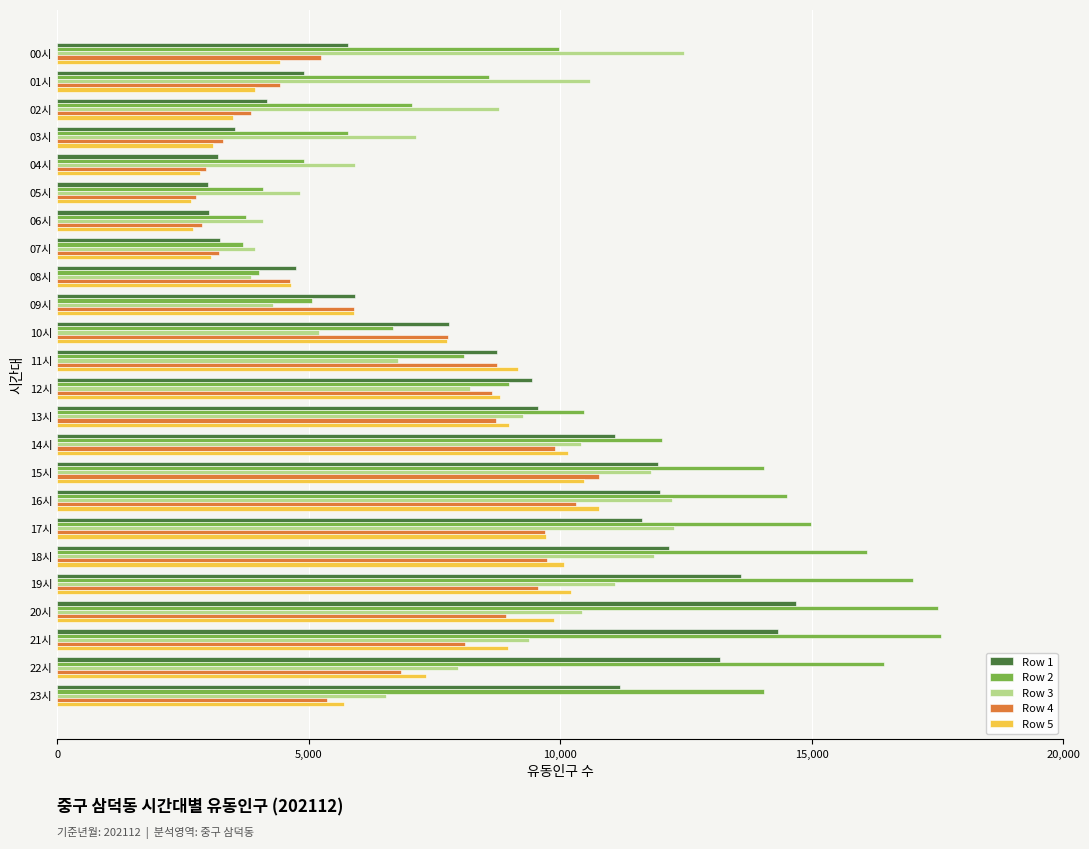

Which series has the largest total across all categories?

Row 2